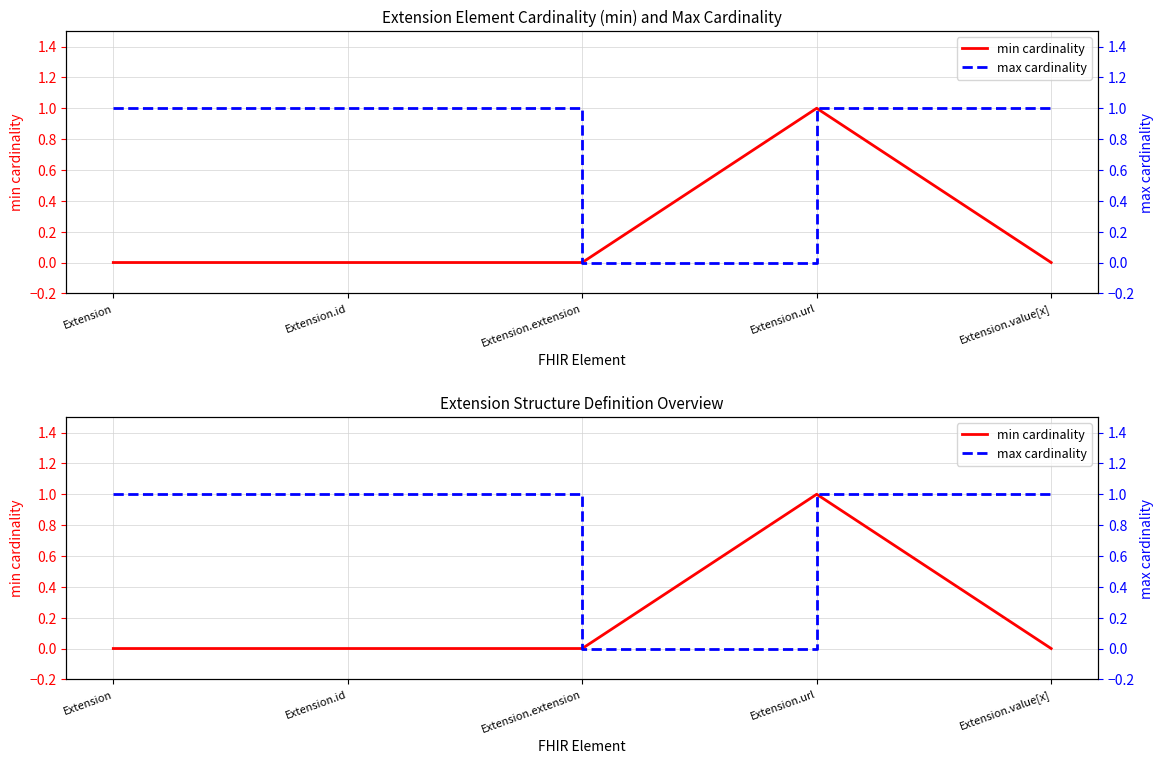

What is the label of the 2nd point from the left?

Extension.id